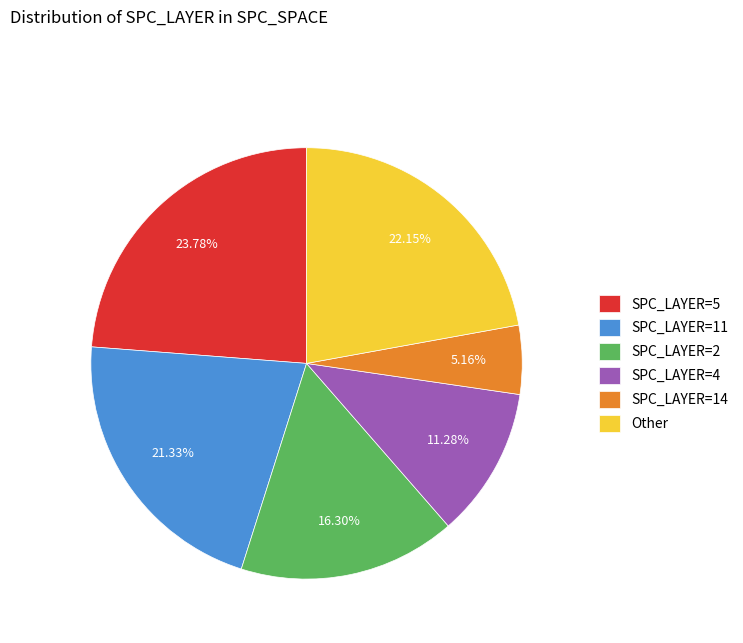

Between SPC_LAYER=11 and Other, which is larger?

Other